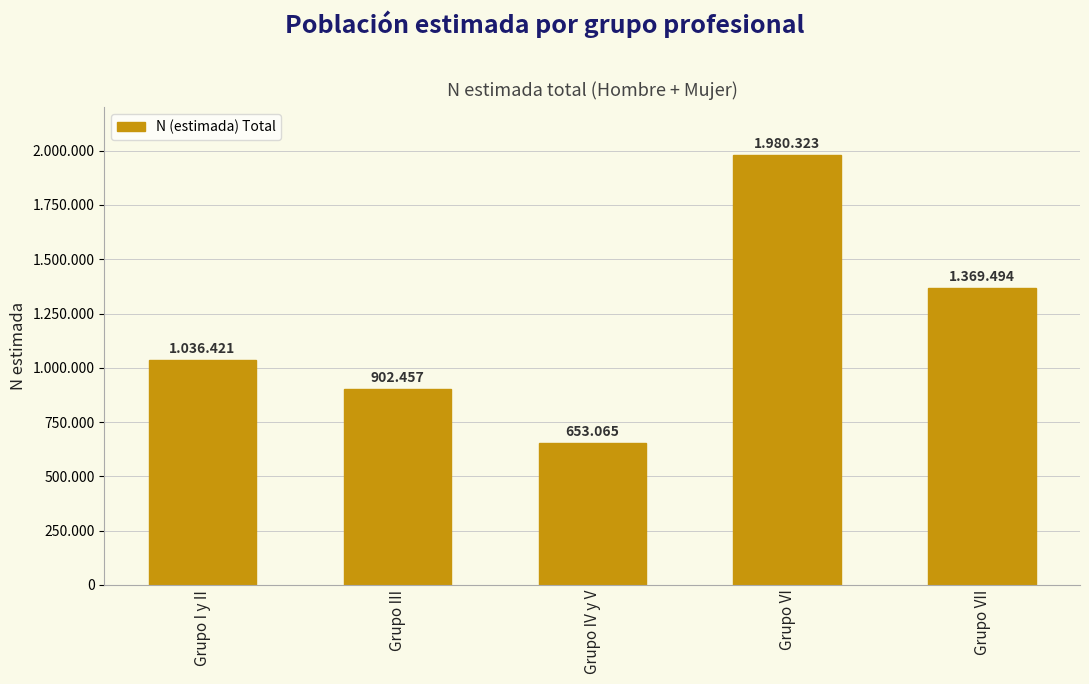

Reading right to left, what are all the values shown in this chart?

1369494	1980323	653065	902457	1036421